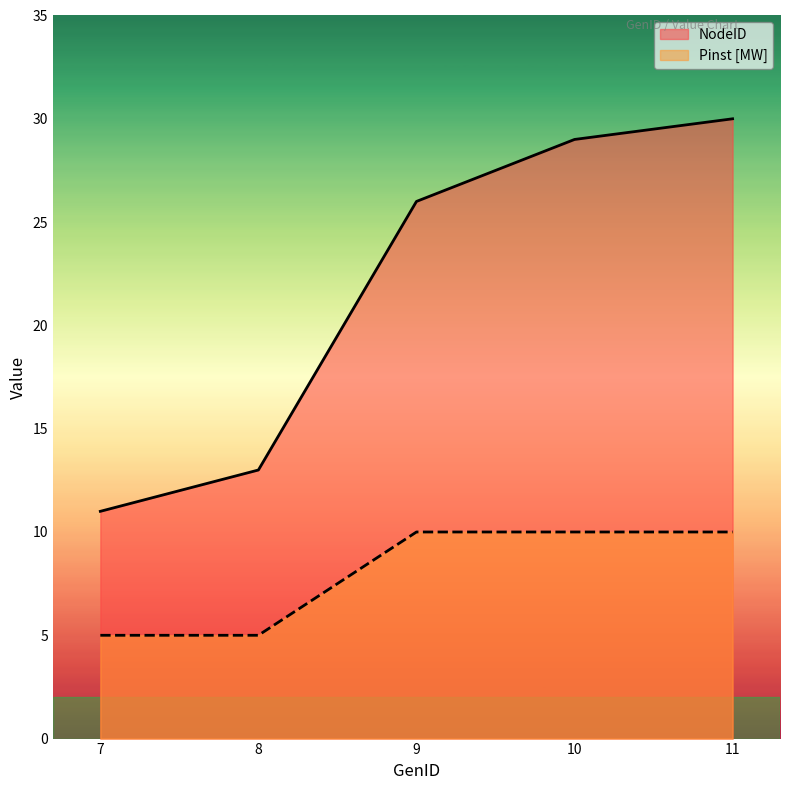

What are all the series names shown in the legend?

NodeID, Pinst [MW]